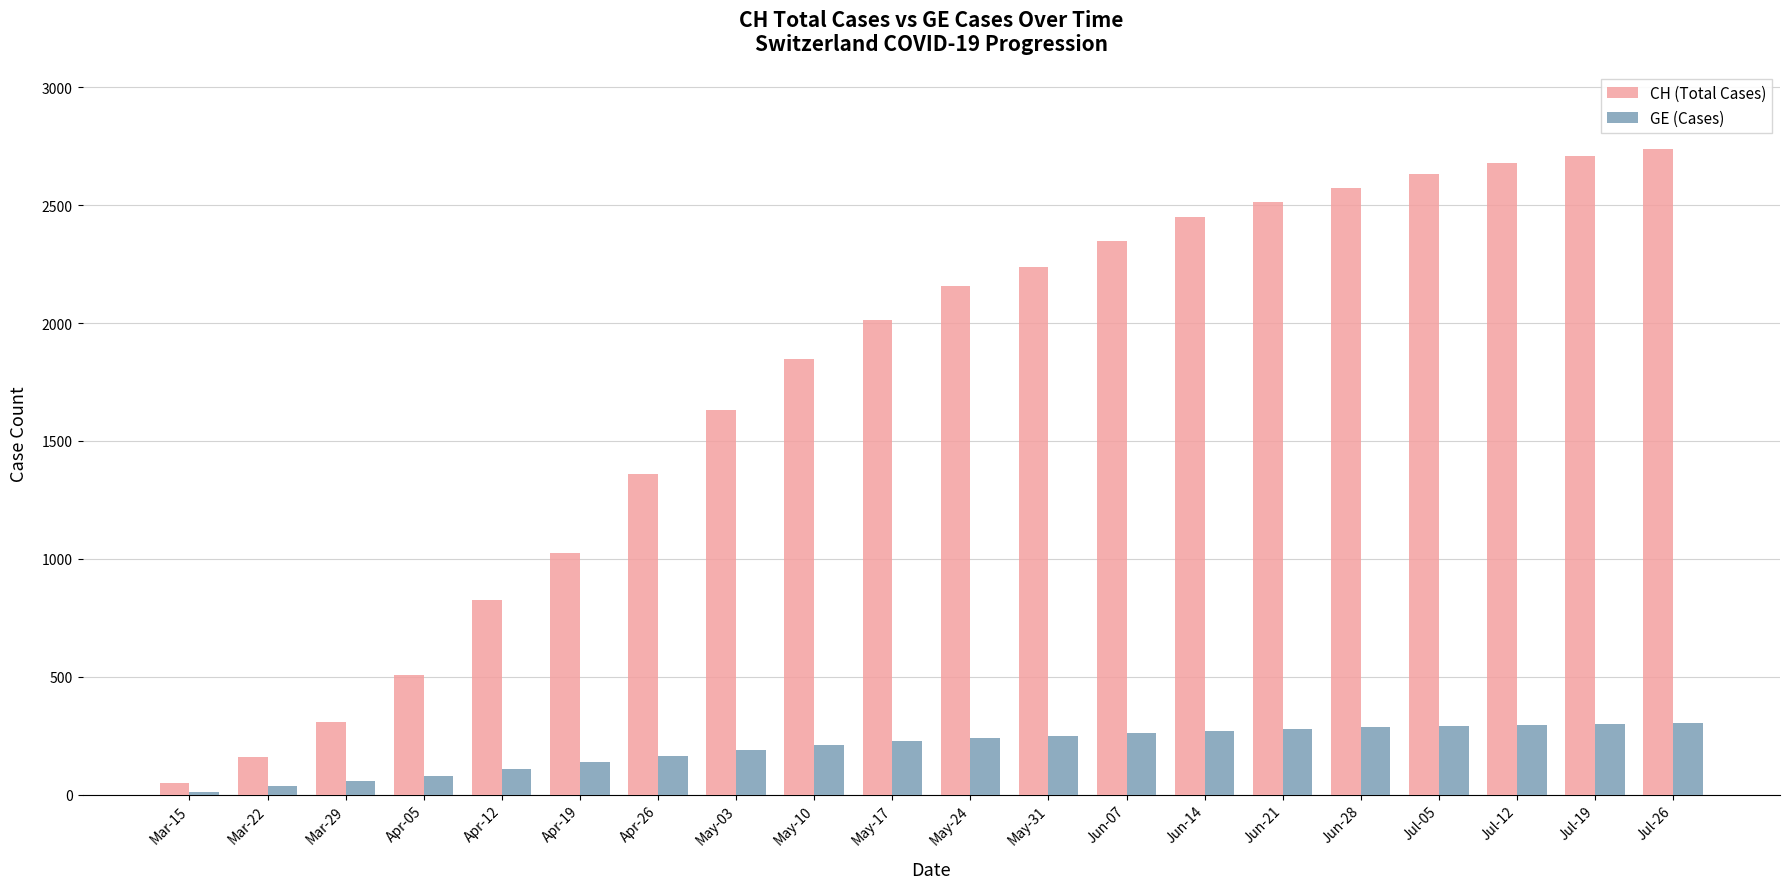

What is the label of the 15th bar from the right?

Apr-19